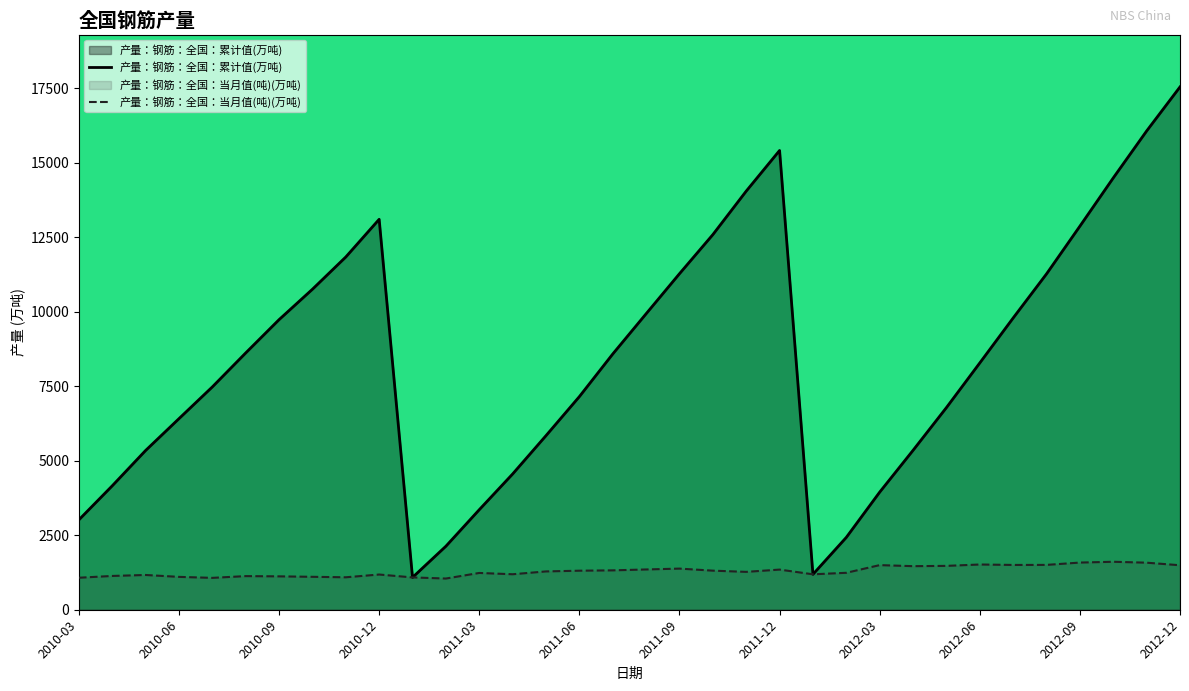

Rank the categories by 产量：钢筋：全国：当月值(吨) value from highest to lowest.

2012-10, 2012-09, 2012-11, 2012-06, 2012-08, 2012-07, 2012-03, 2012-12, 2012-05, 2012-04, 2011-09, 2011-08, 2011-12, 2011-07, 2011-10, 2011-06, 2011-05, 2011-11, 2012-02, 2011-03, 2011-04, 2012-01, 2010-12, 2010-05, 2010-04, 2010-08, 2010-09, 2010-10, 2010-06, 2010-11, 2011-01, 2010-03, 2010-07, 2011-02